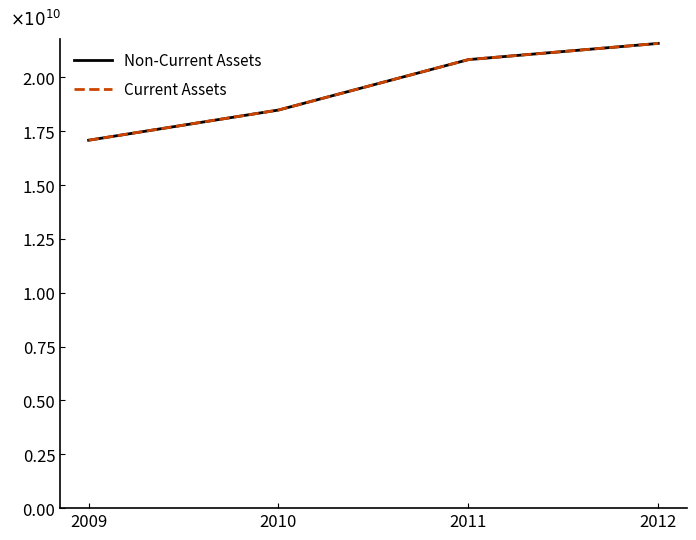

Reading left to right, what are all the values shown in this chart?

Non-Current Assets: 2009=17084900000	2010=18487300000	2011=20828399999	2012=21581100000
Current Assets: 2009=17084900000	2010=18487300000	2011=20828399999	2012=21581100000